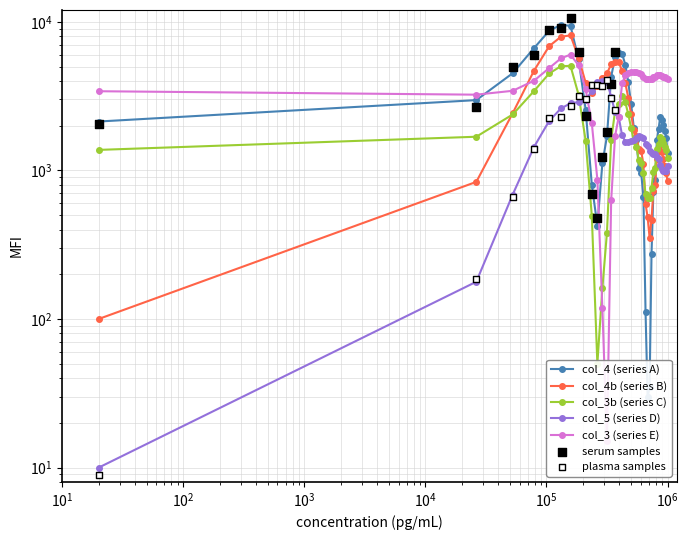

Is the value of col_5 at 25 greater than the value of col_4 at 29?

Yes